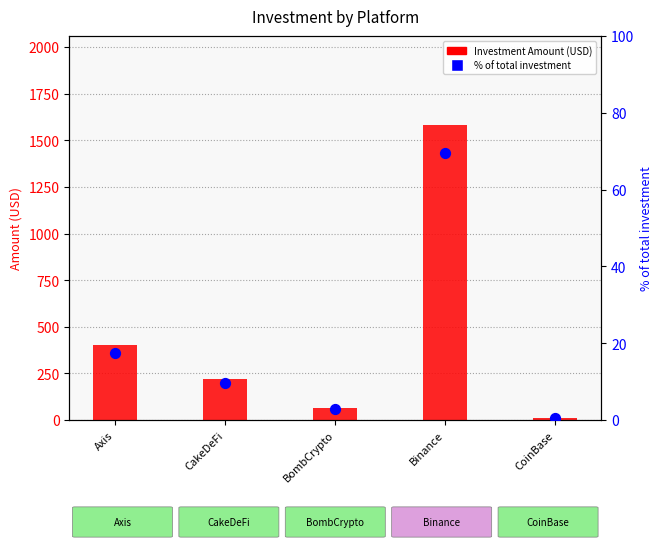

What is the total value across all series at Axis?

417.5